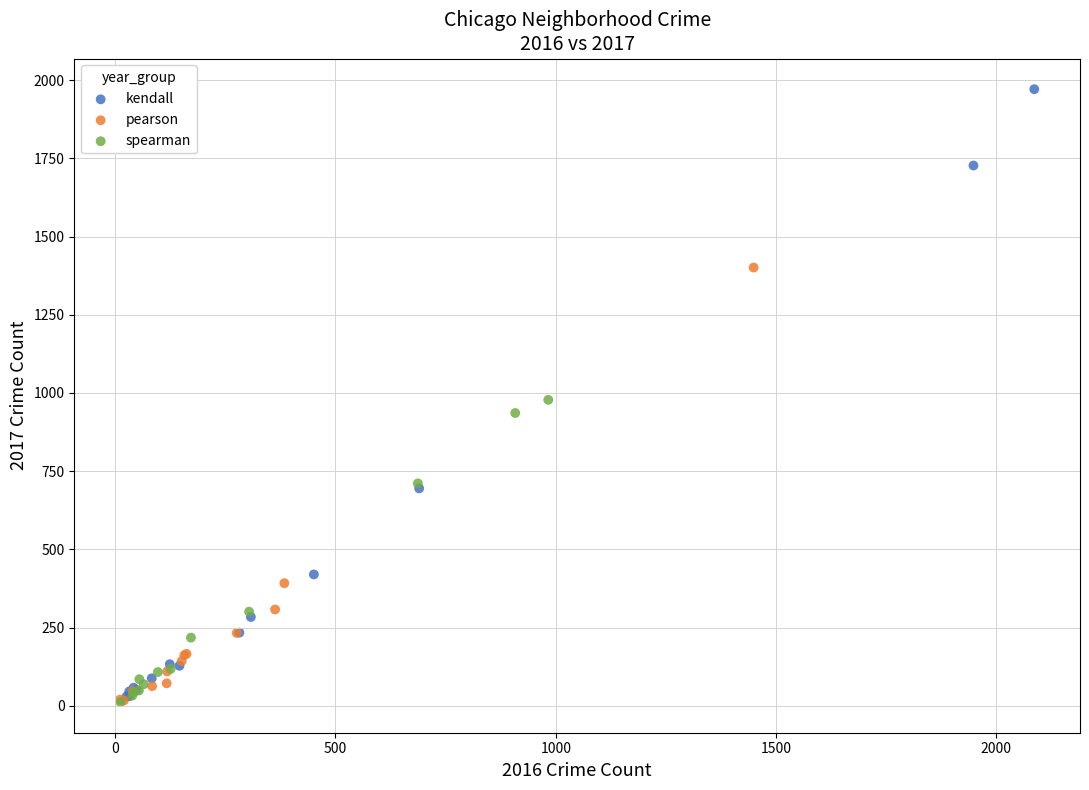

Which series contains the highest Y value?

kendall